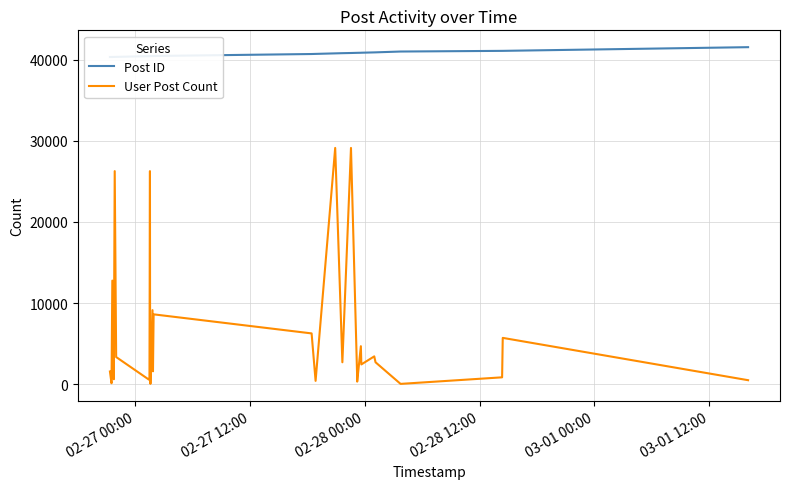

What is the difference between the second highest and minimum values in the User Post Count series?

29106